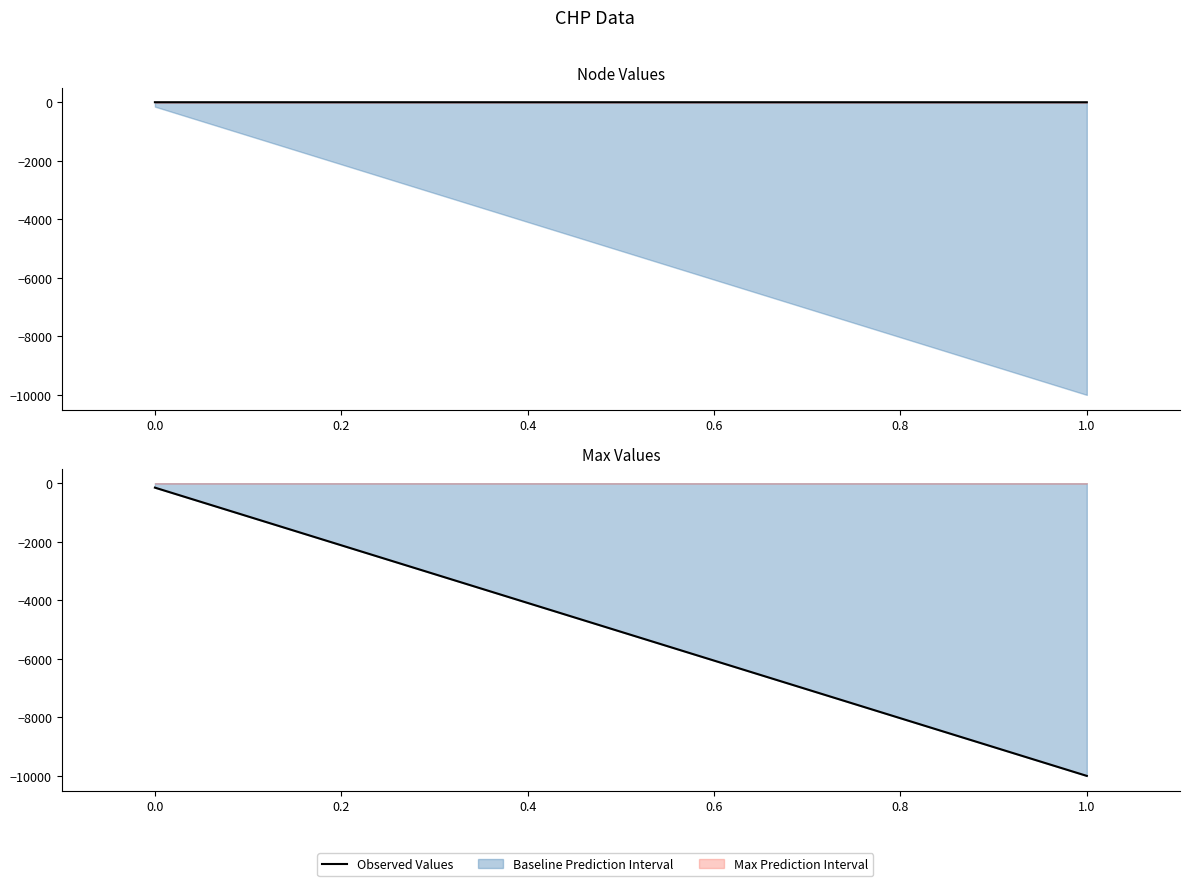

Does the chart have visible grid lines?

No